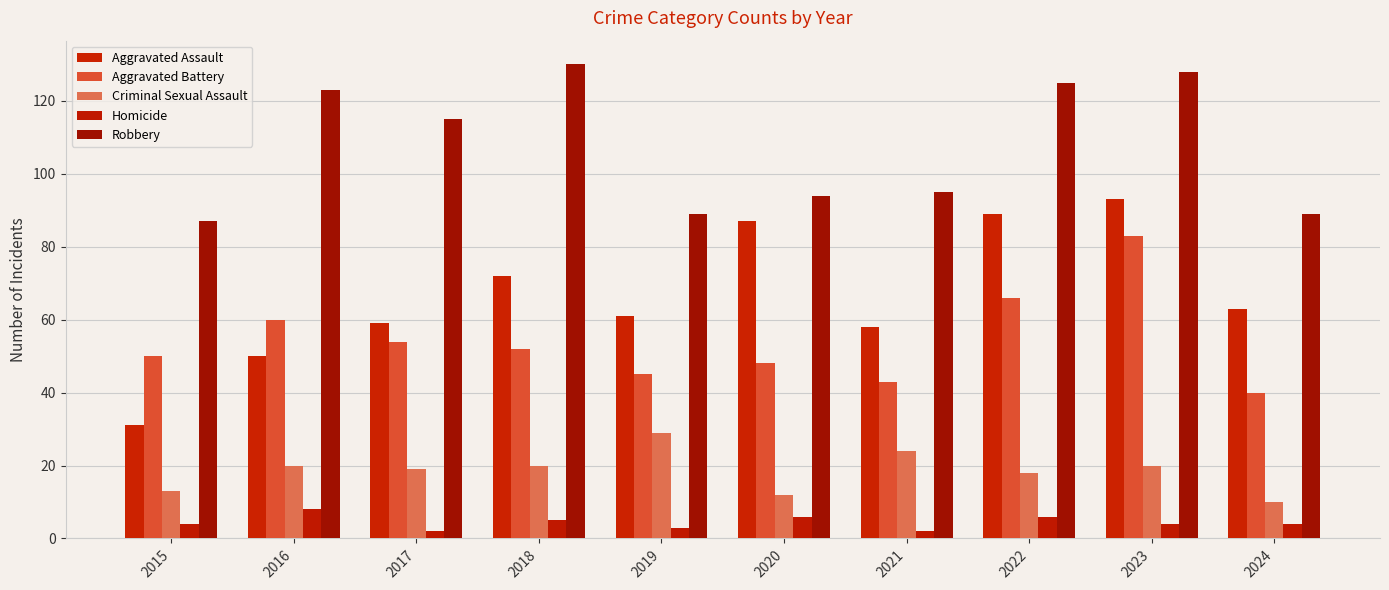

What is the value of the Criminal Sexual Assault bar at the 2nd from the left?

20